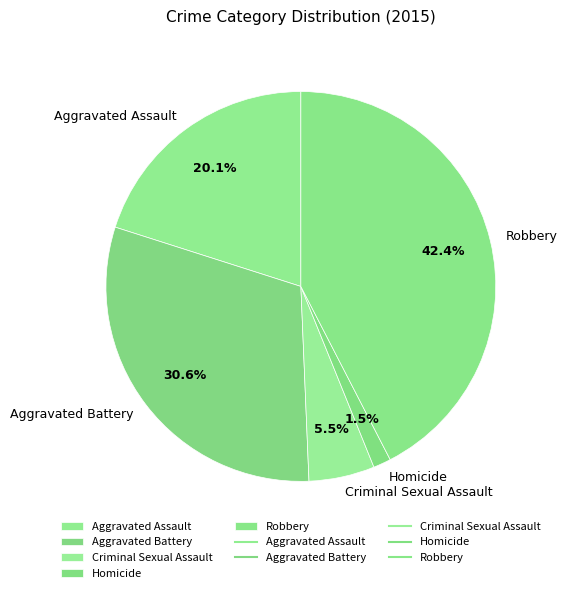

What percentage is NOT represented by Aggravated Battery?

69.4%